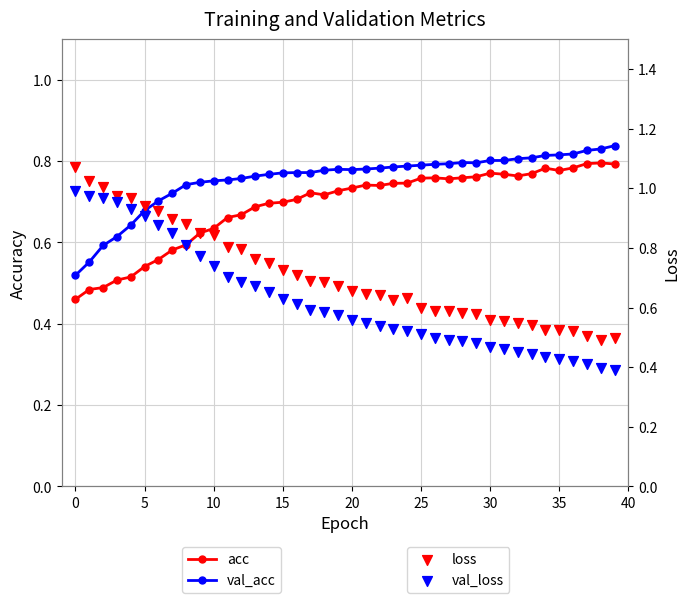

What is the total value across all series at 16?

2.8